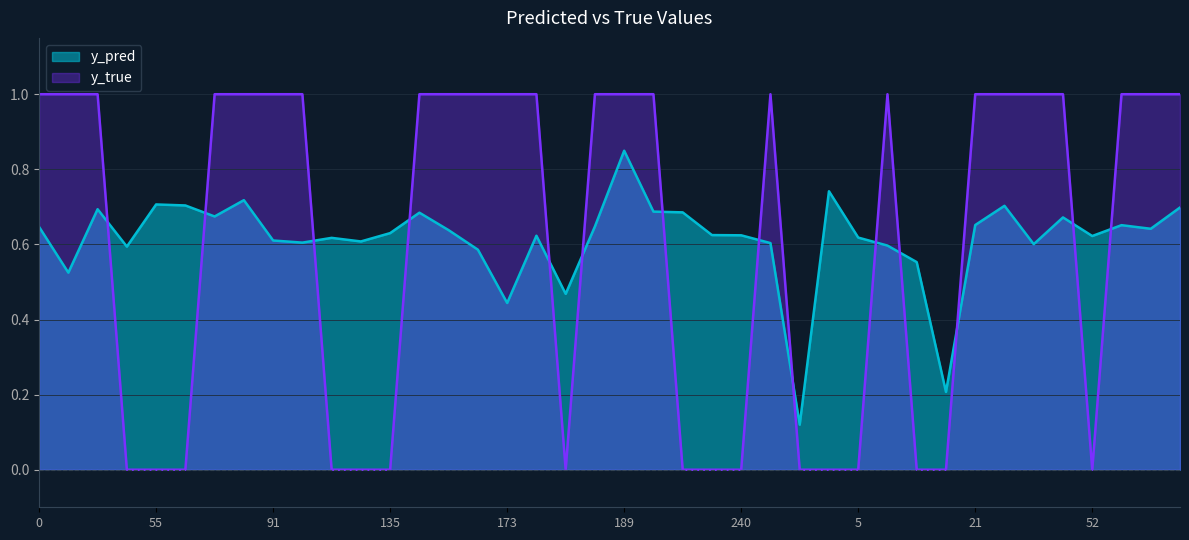

Rank the categories by y_pred value from lowest to highest.

257, 18, 173, 185, 29, 13, 168, 43, 8, 39, 253, 99, 134, 91, 119, 5, 52, 177, 240, 235, 135, 154, 64, 0, 186, 59, 21, 44, 70, 140, 225, 223, 31, 76, 33, 66, 55, 81, 1, 189